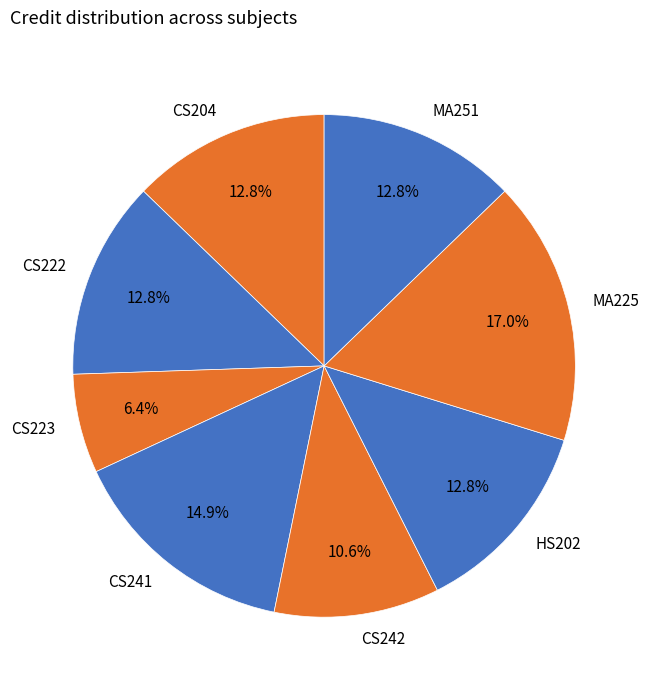

How many slices are in this pie chart?

8